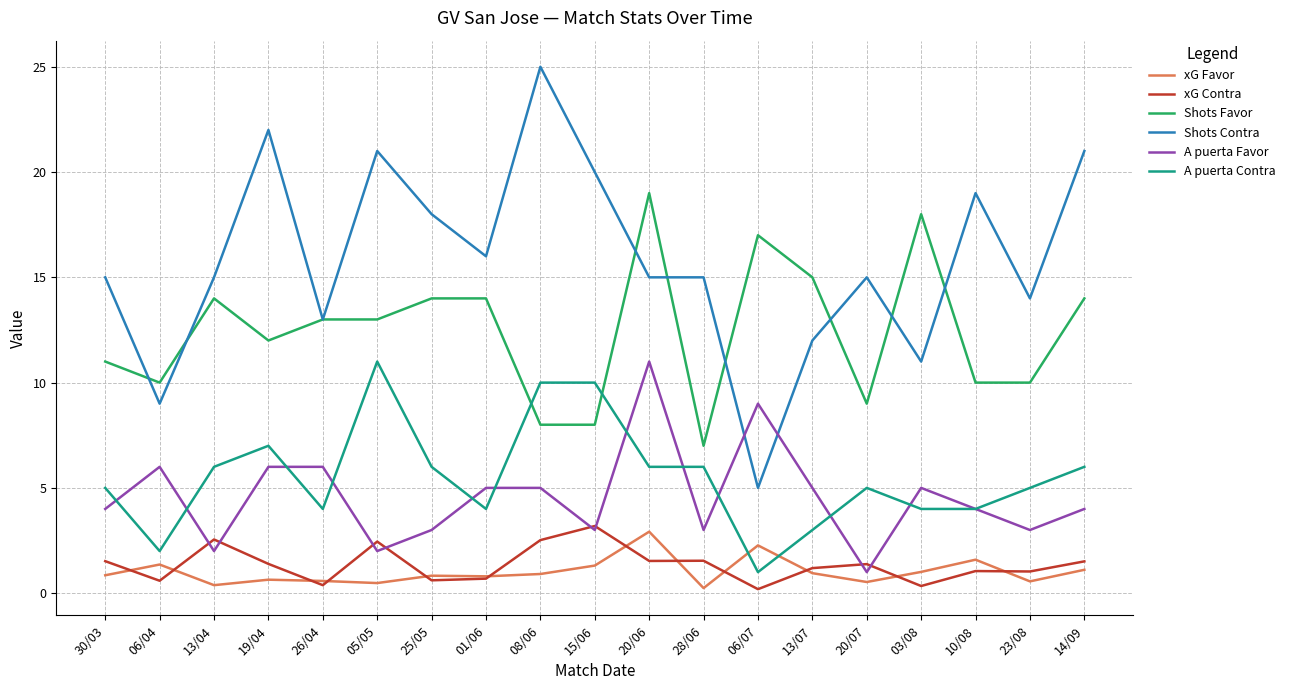

Which series has the largest range (max minus min)?

Shots Contra